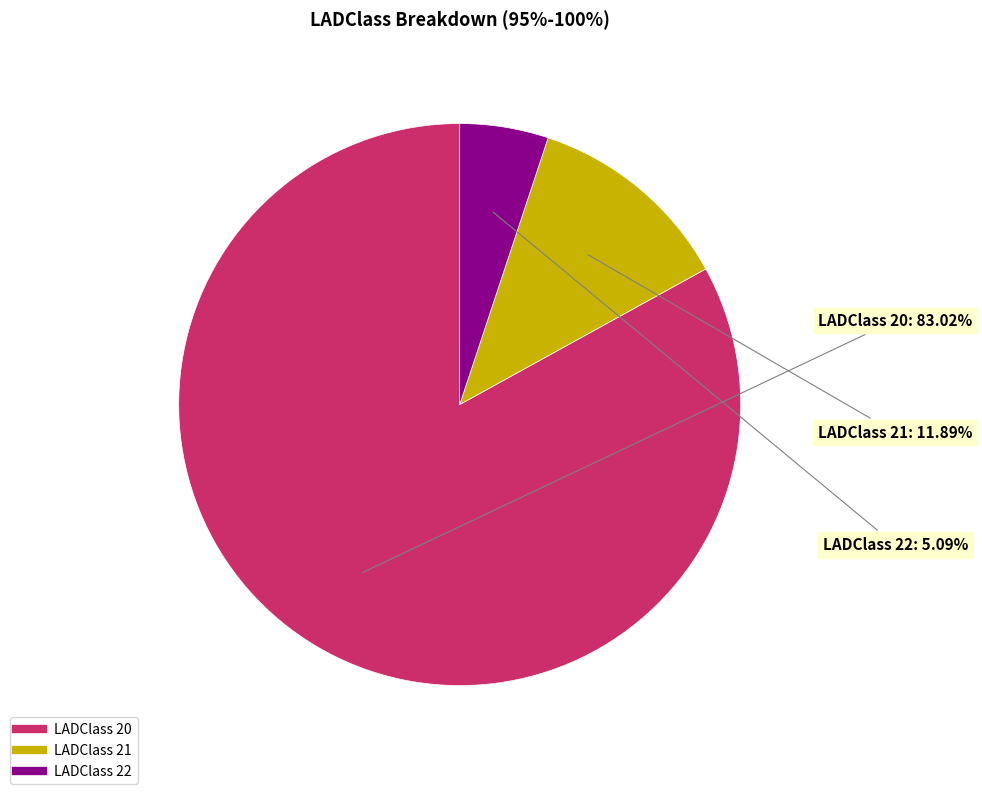

Is there any slice that represents more than half of the pie?

Yes